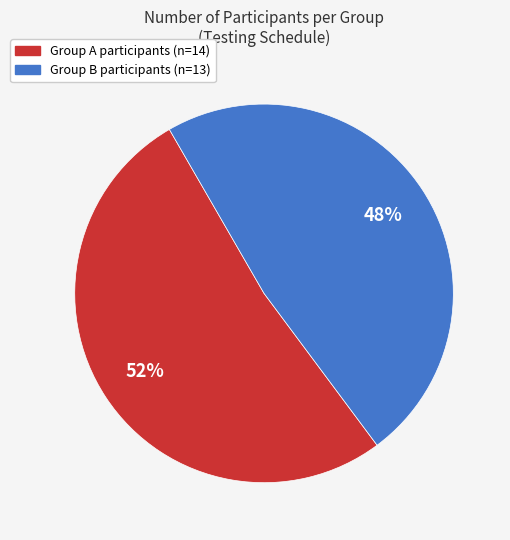

Is there a majority slice in this chart?

Yes